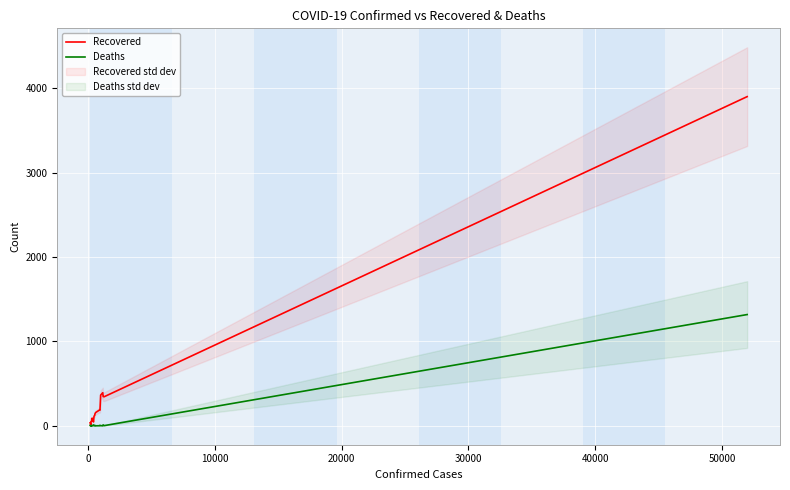

How many interior local valleys does the Recovered series have?

4